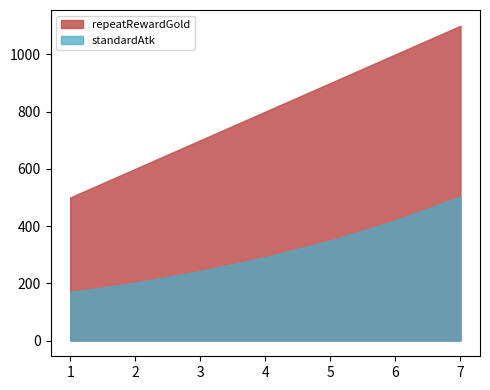

Is it true that repeatRewardGold equals 700.0 at 3?

True